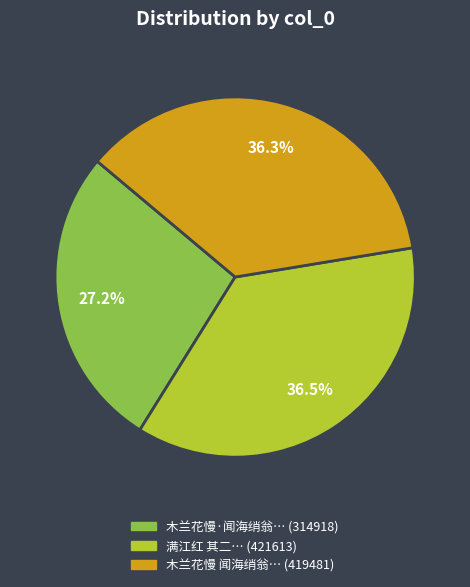

Is there a majority slice in this chart?

No